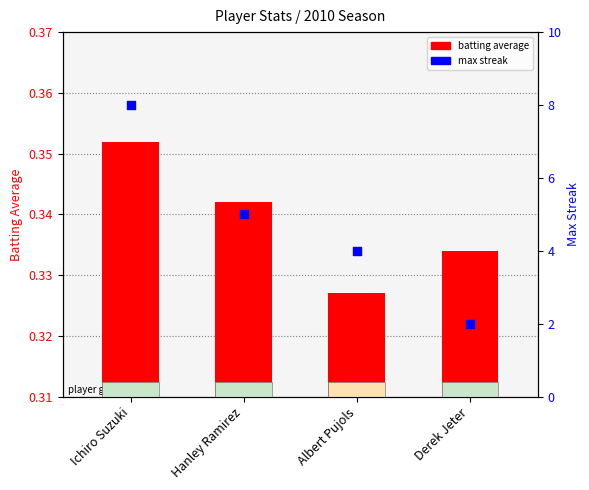

Is the value of max streak at Ichiro Suzuki greater than the value of batting average at Ichiro Suzuki?

Yes